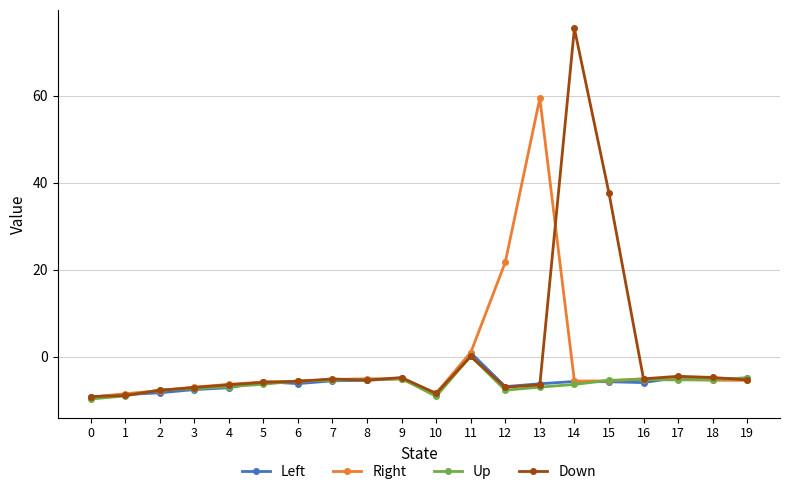

Is it true that Right equals -2.5 at 6?

False